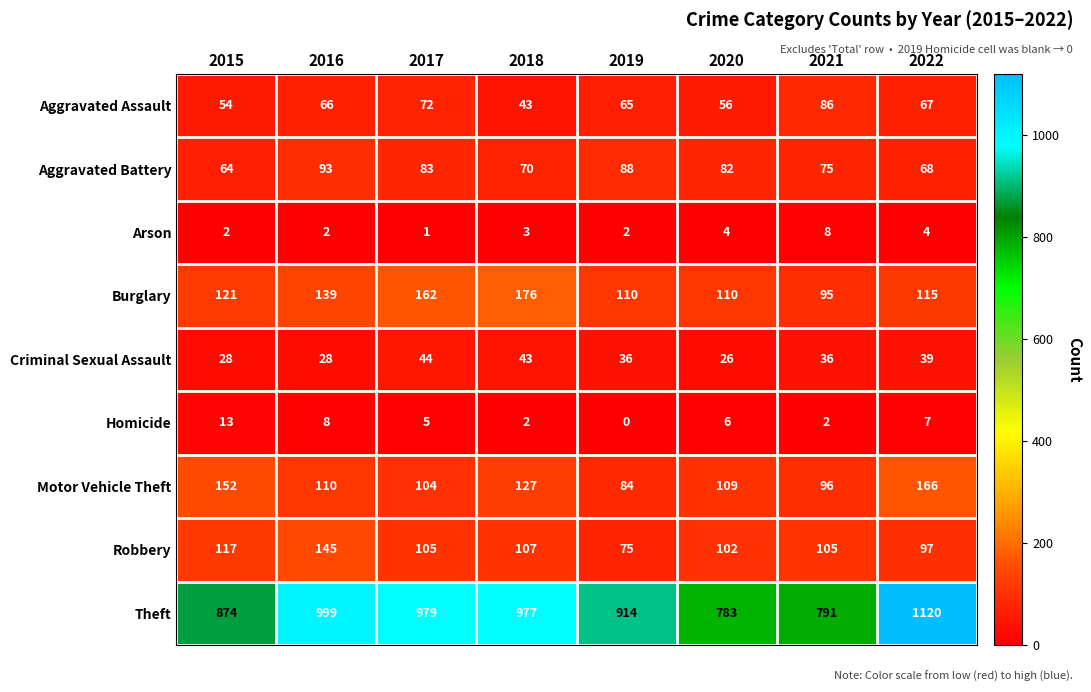

What is the difference between the maximum and minimum values in the Homicide series?

13